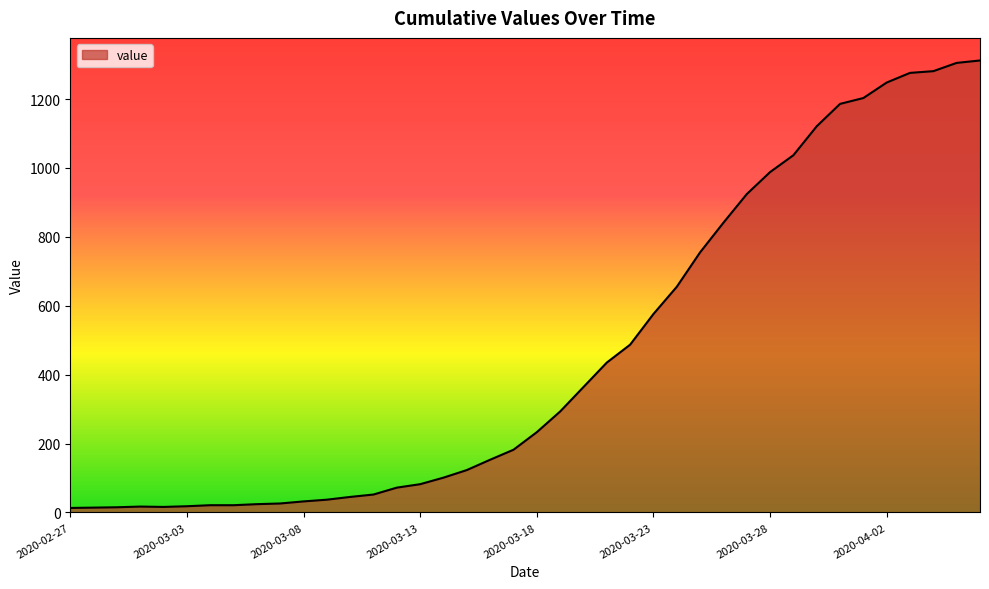

What is the greatest value displayed?

1312